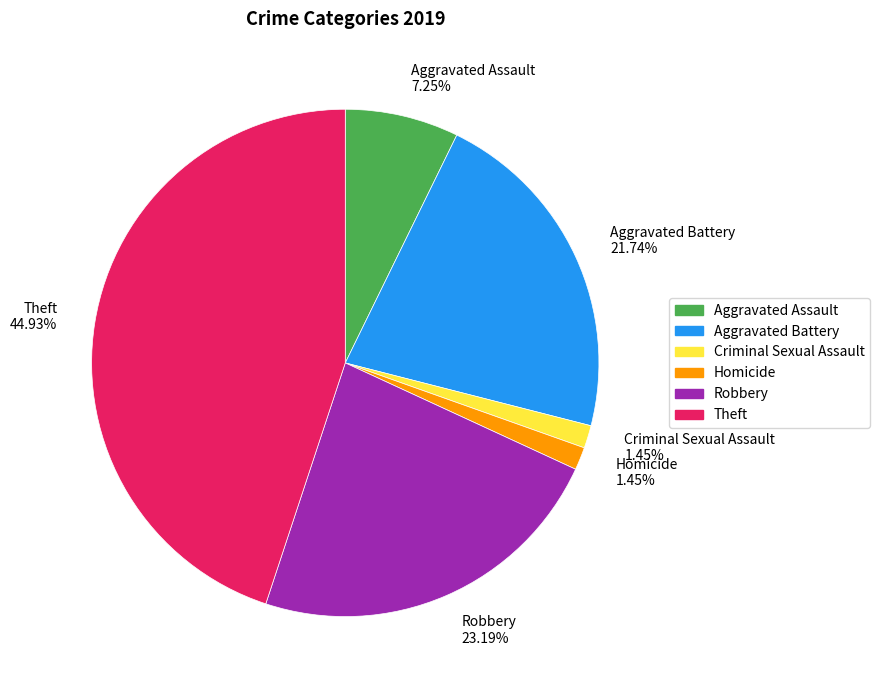

Which has a higher value, Criminal Sexual Assault 1.45% or Theft 44.93%?

Theft 44.93%